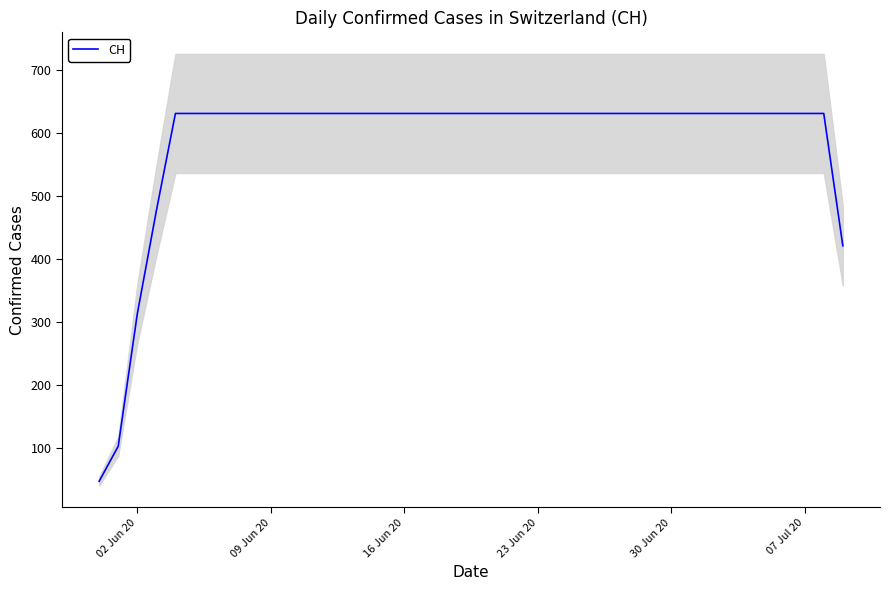

What is the sum of all values?

23442.7